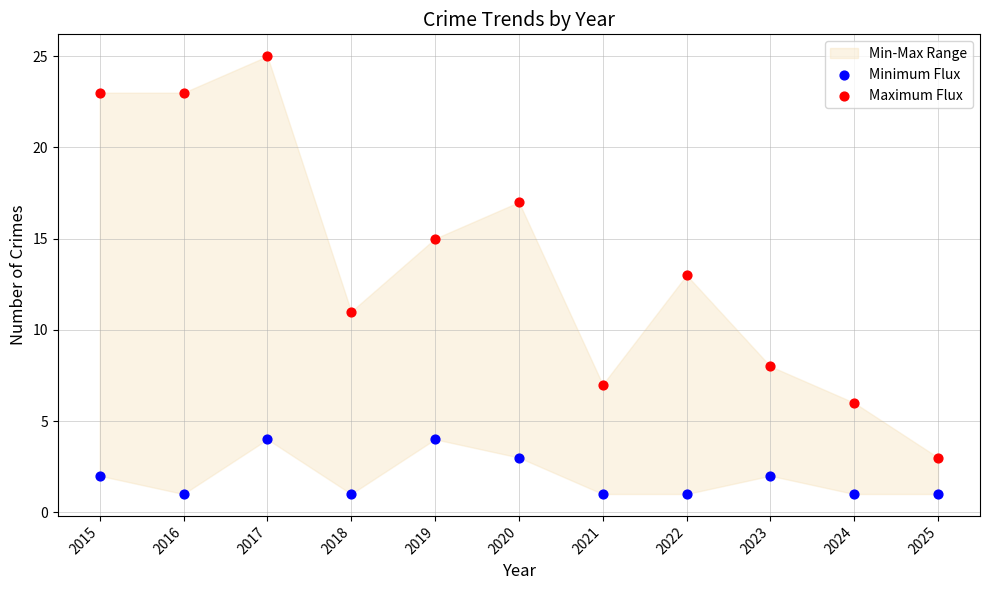

Which series contains the lowest Y value?

Minimum Flux